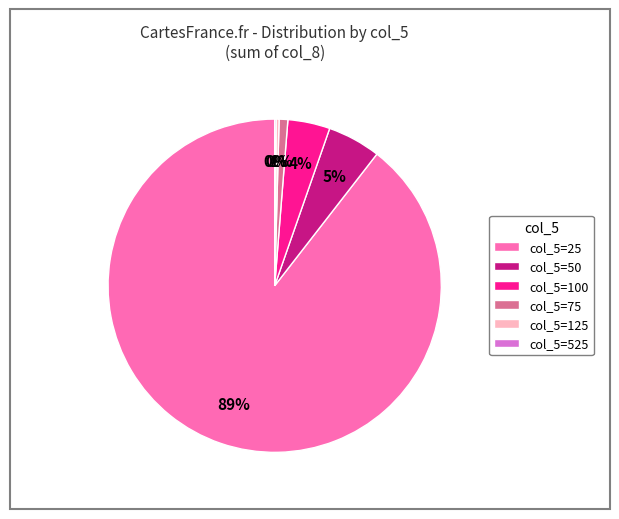

Does col_5=25 represent more than half of the total?

Yes